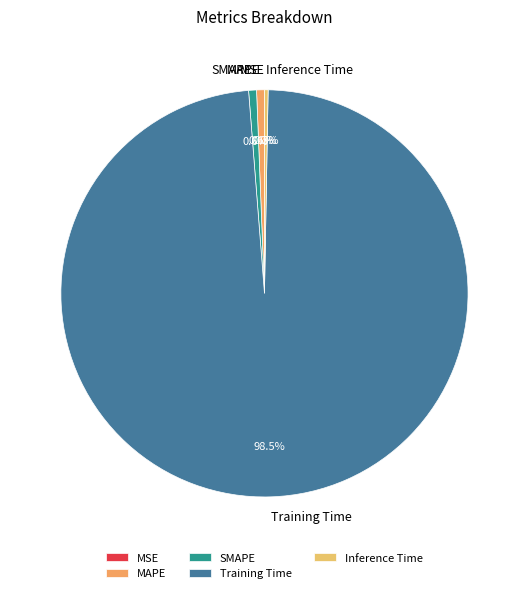

To the nearest percent, what is the difference between the largest and smallest slice percentages?

98%